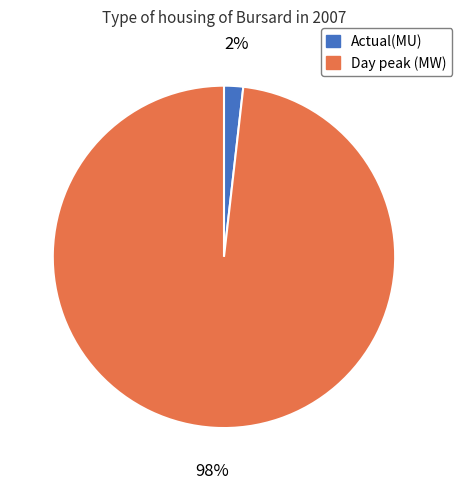

Which slice is the largest?

Day peak (MW)